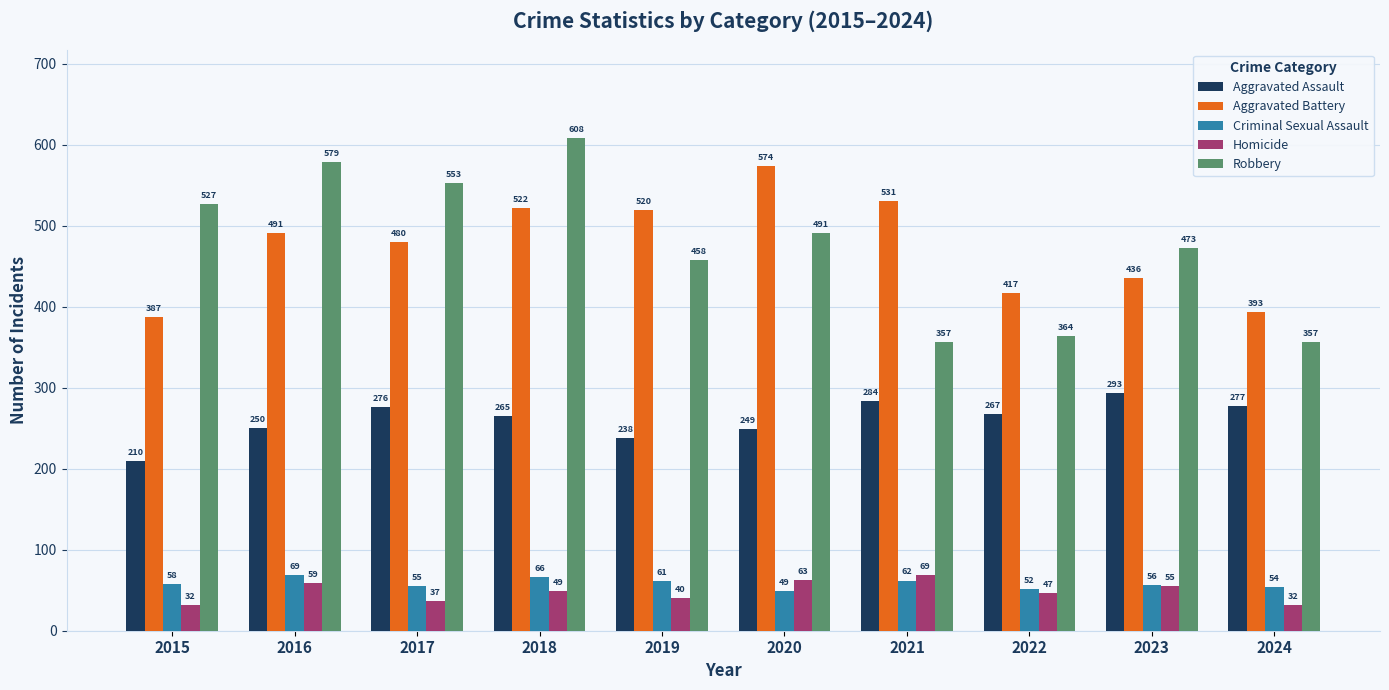

How many bars are there in total?

50